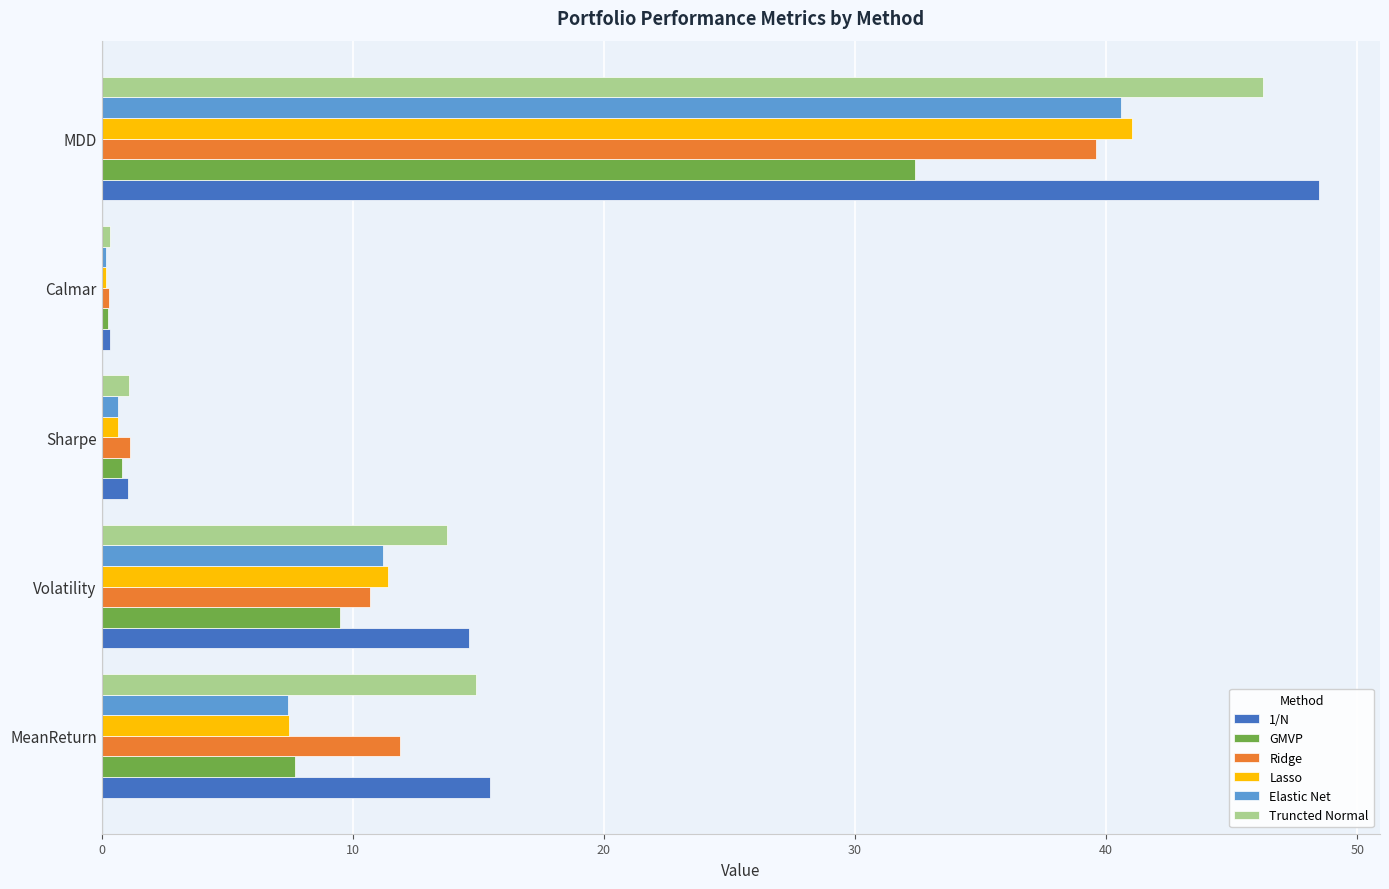

Which category has the highest value in the GMVP series?

MDD